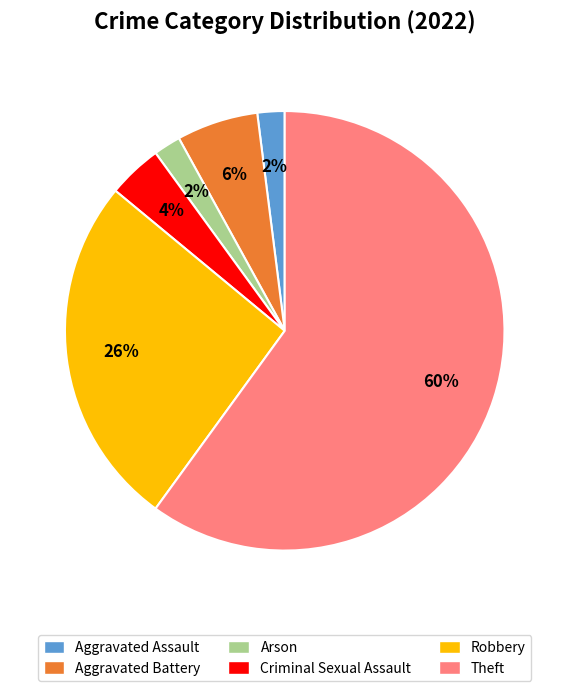

Count the number of slices in the pie.

6